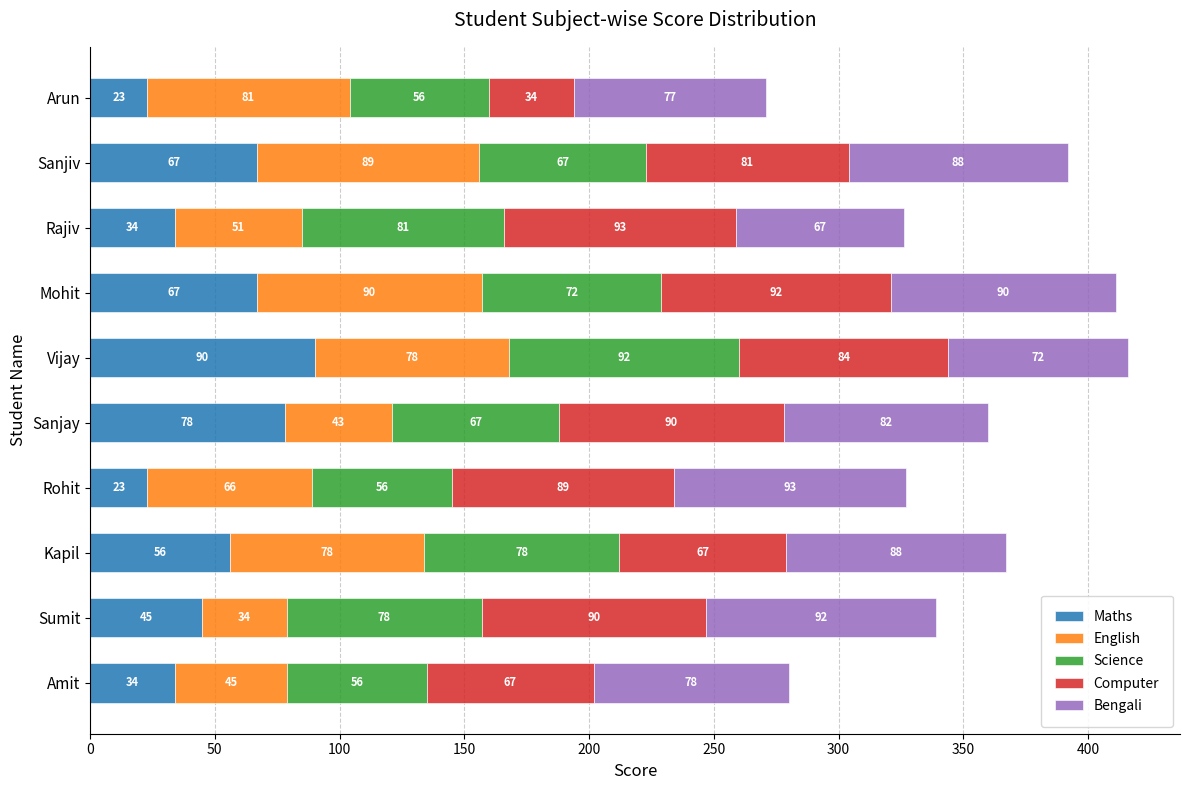

What value does the Maths series have at Sumit?

45